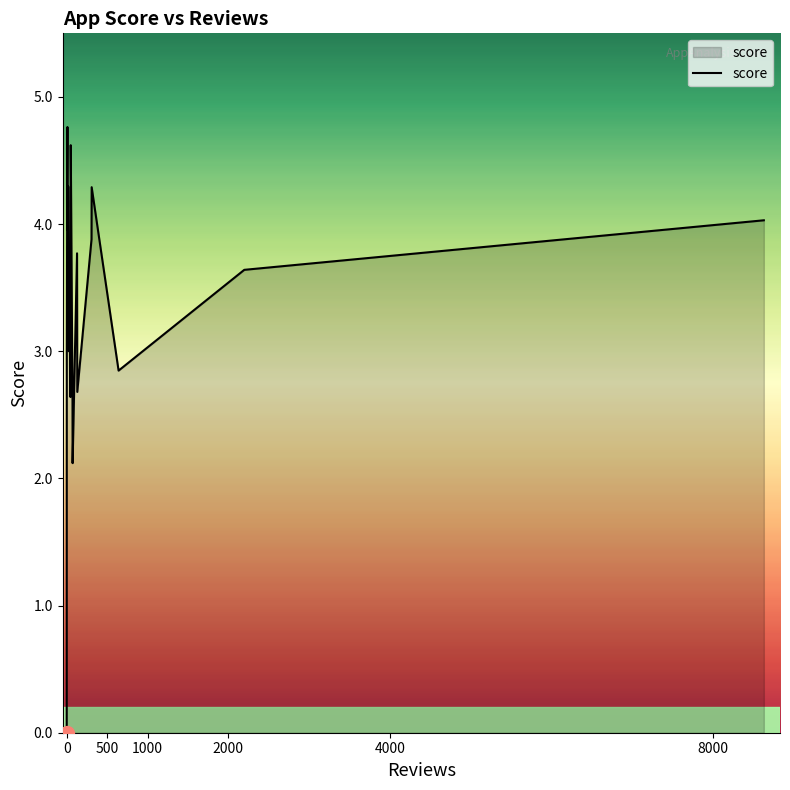

Is it true that the value at 1000 is 6.6?

False